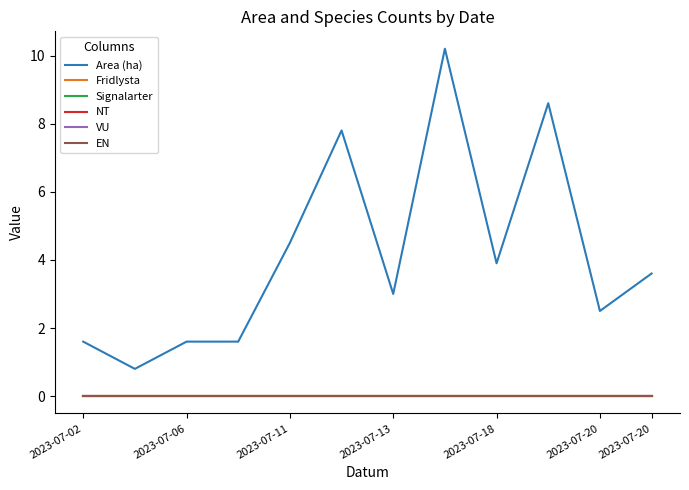

Reading left to right, what are all the values shown in this chart?

Area (ha): 1.6	0.8	1.6	1.6	4.5	7.8	3.0	10.2	3.9	8.6	2.5	3.6
Fridlysta: 0.0	0.0	0.0	0.0	0.0	0.0	0.0	0.0	0.0	0.0	0.0	0.0
Signalarter: 0.0	0.0	0.0	0.0	0.0	0.0	0.0	0.0	0.0	0.0	0.0	0.0
NT: 0.0	0.0	0.0	0.0	0.0	0.0	0.0	0.0	0.0	0.0	0.0	0.0
VU: 0.0	0.0	0.0	0.0	0.0	0.0	0.0	0.0	0.0	0.0	0.0	0.0
EN: 0.0	0.0	0.0	0.0	0.0	0.0	0.0	0.0	0.0	0.0	0.0	0.0